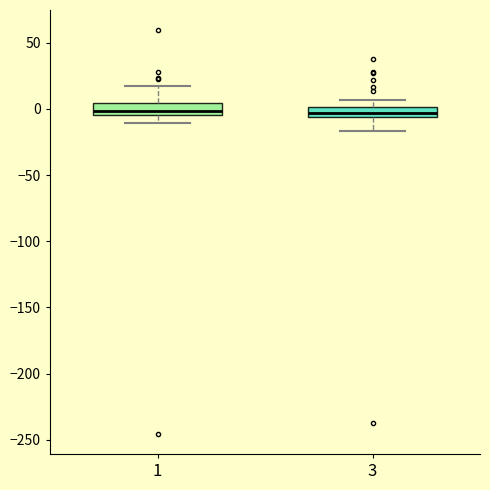

Where does the lower whisker of the box at x = 1 end on the y-axis? The values are not printed on the chart, so give them approximately, as read against the axis.

-10